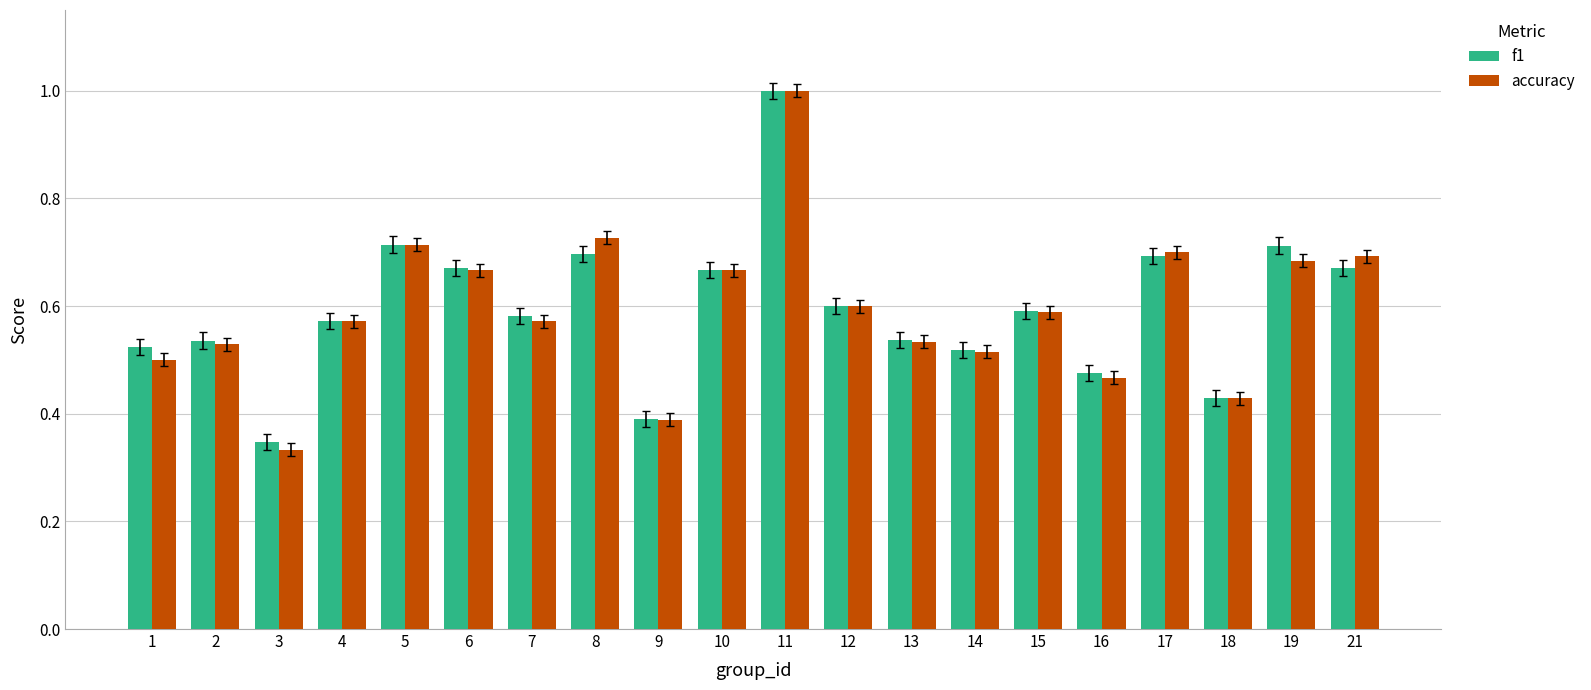

At which label does accuracy reach its minimum?

3